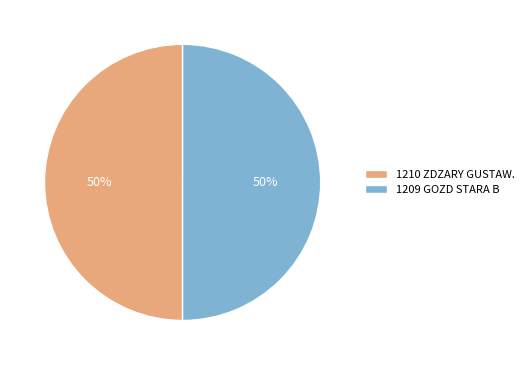

Is the sum of 1209 GOZD STARA B and 1210 ZDZARY GUSTAW. greater than half?

Yes